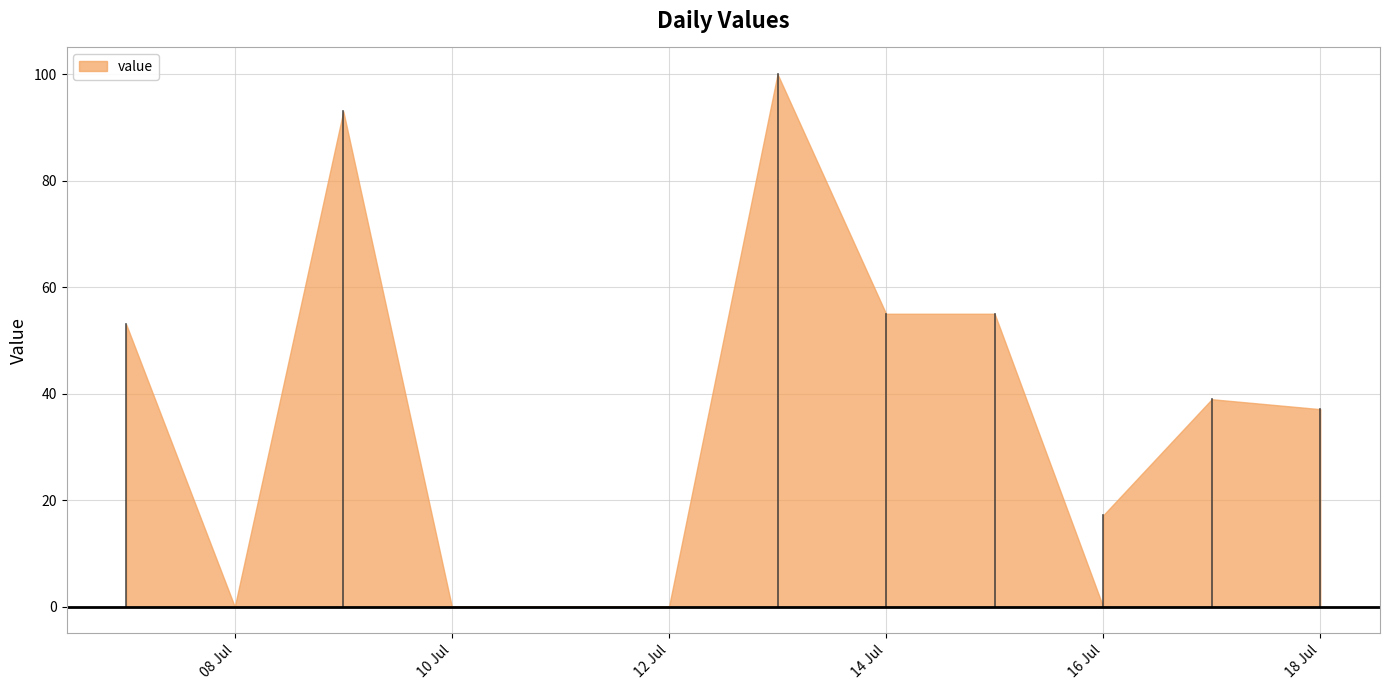

How many interior local peaks (higher than both neighbors) does the data have?

3